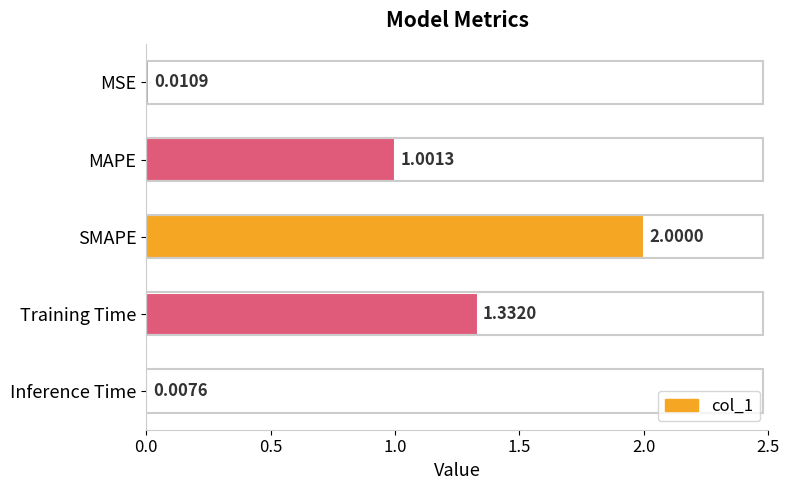

List the labels in order of value, largest first.

SMAPE, Training Time, MAPE, MSE, Inference Time